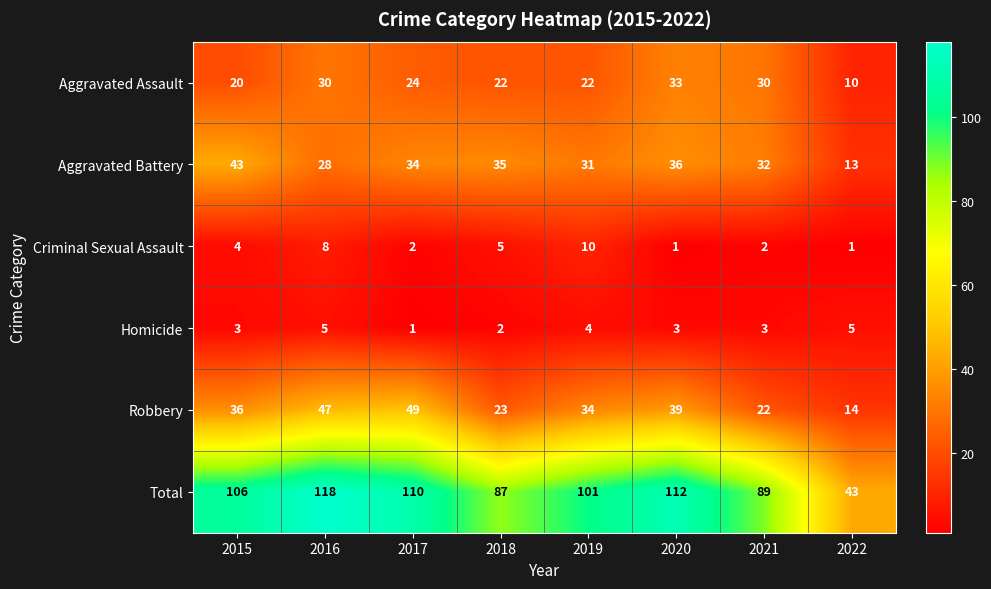

Which series has the widest spread of values?

Total